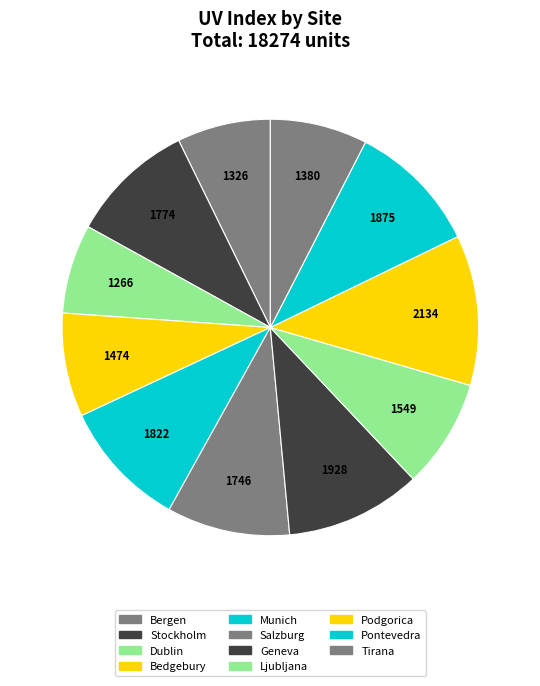

Rank the categories by value from highest to lowest.

Podgorica, Geneva, Pontevedra, Munich, Stockholm, Salzburg, Ljubljana, Bedgebury, Tirana, Bergen, Dublin